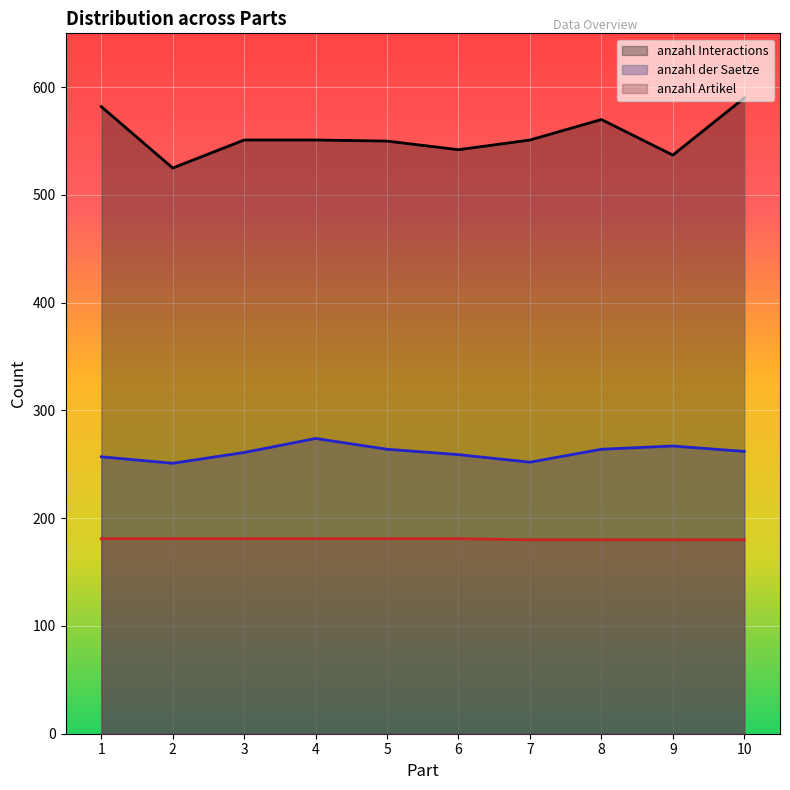

Where does the anzahl der Saetze series first go above 262?

4